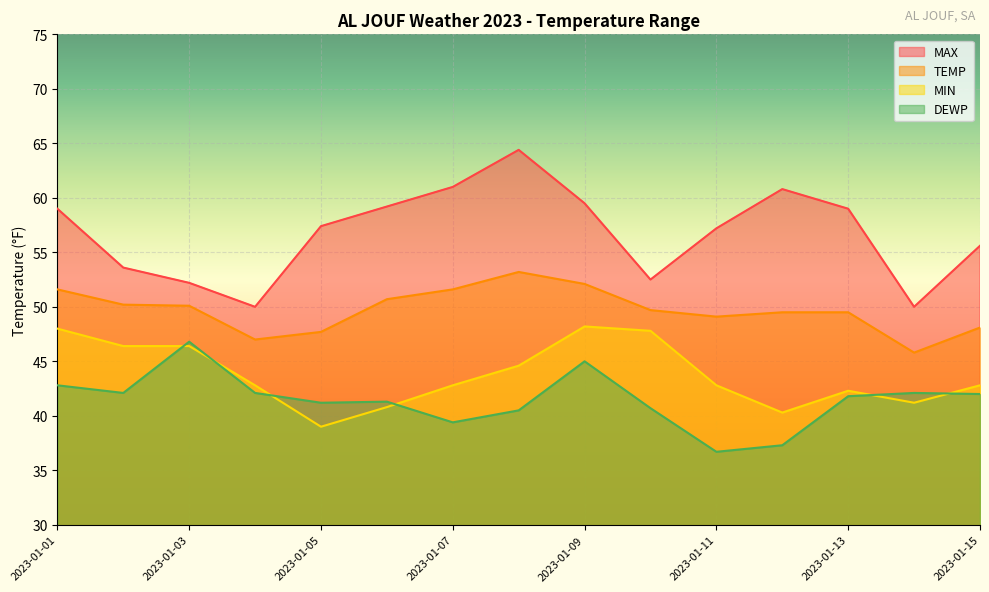

How many data points in MAX are above 57?

9